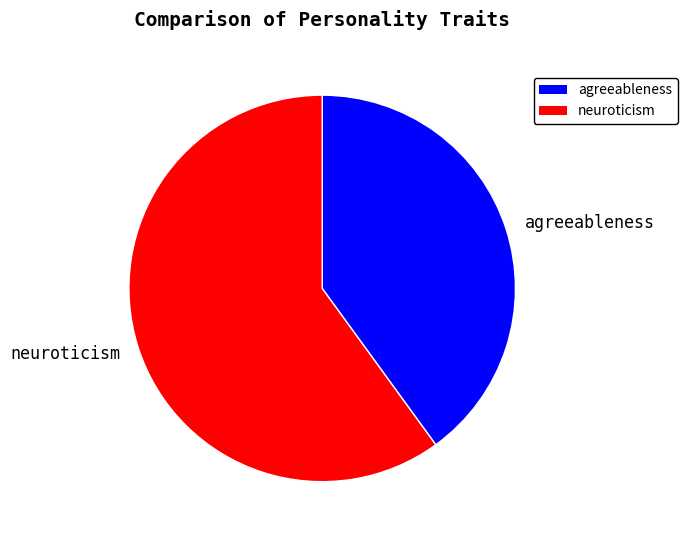

What is the ratio of the value at neuroticism to the value at agreeableness?

1.5